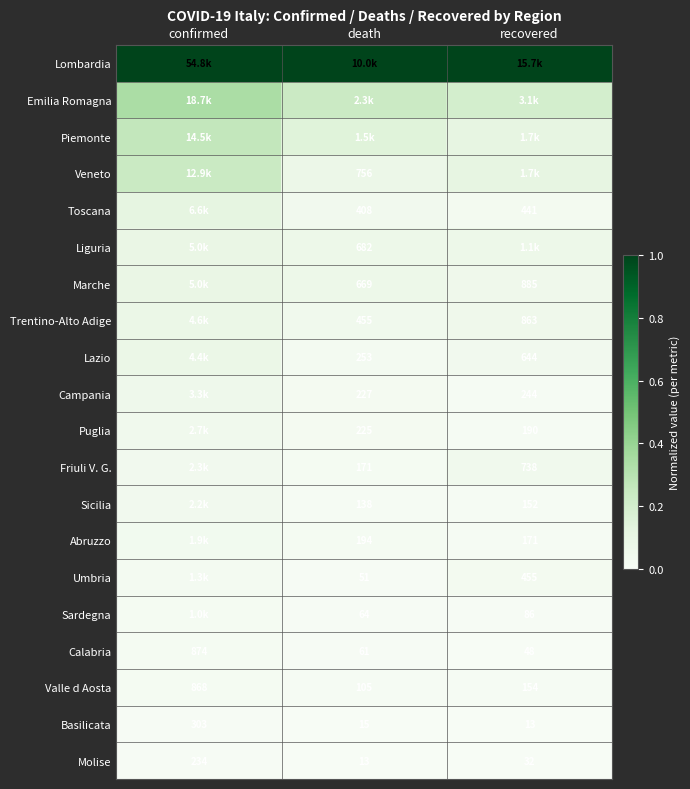

What is the total value across all series at confirmed?

2.6